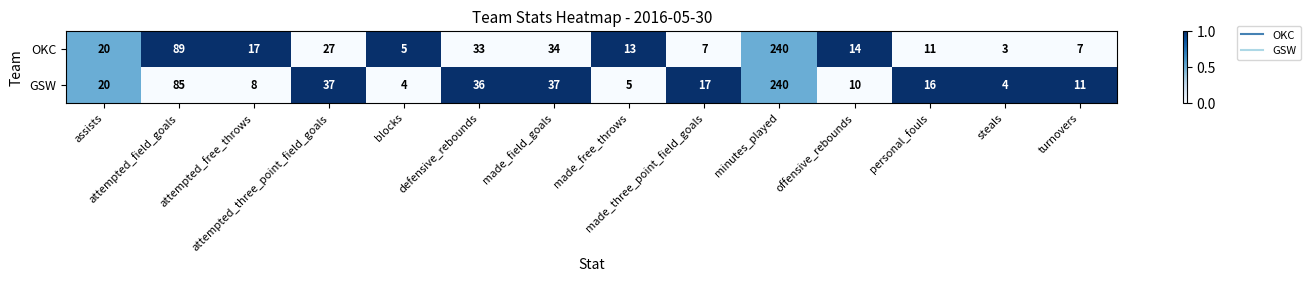

What is the difference between the maximum and minimum values in the OKC series?

237